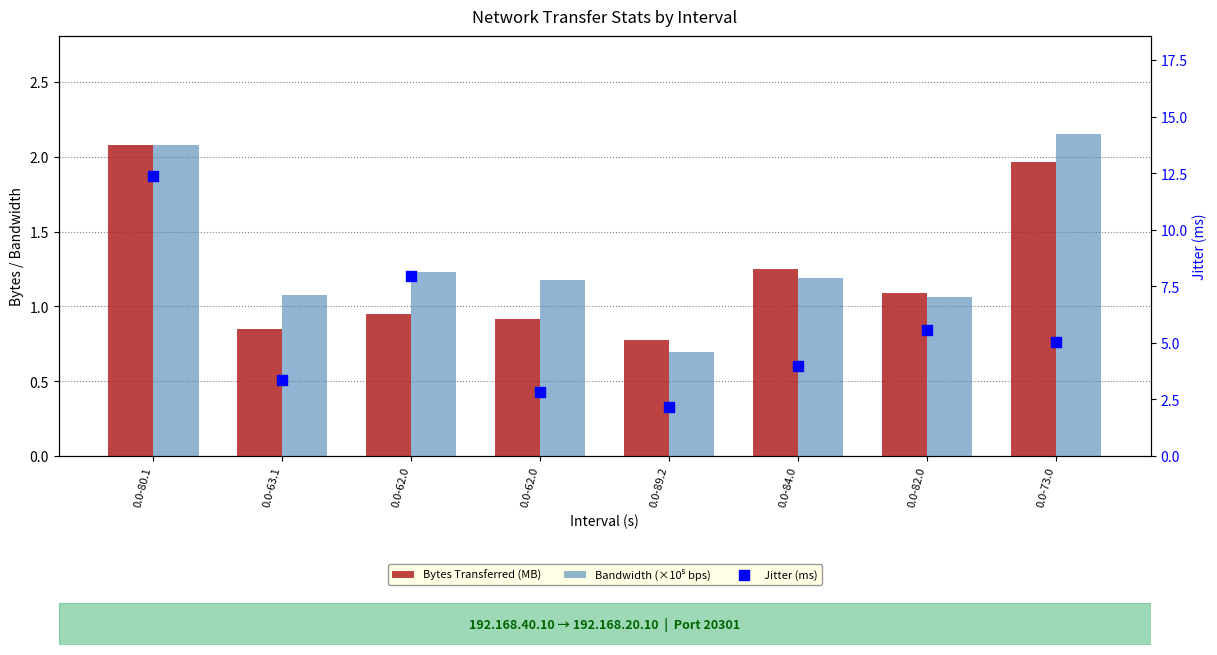

At how many categories does at least one series exceed 9?

1